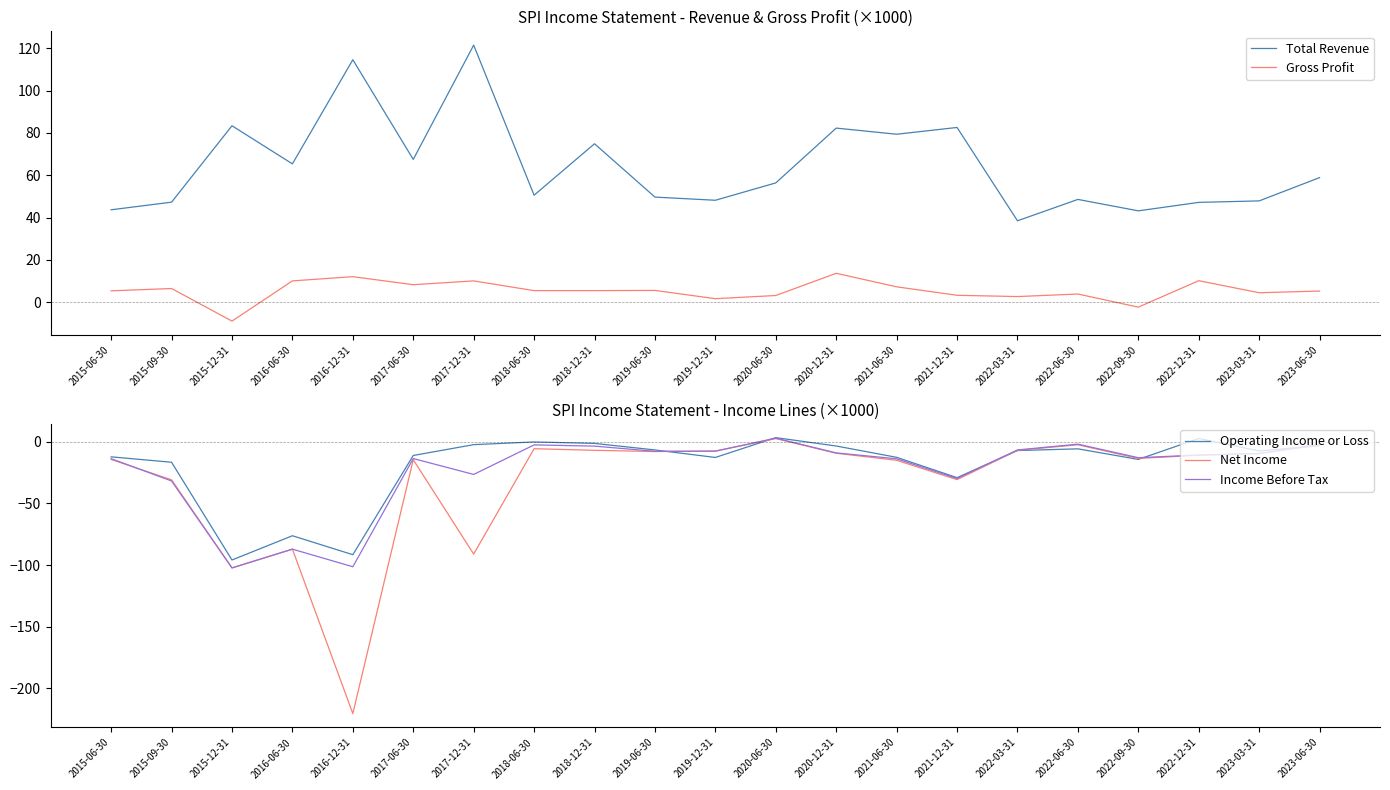

What value does the Total Revenue series have at 2019-12-31?

48.2